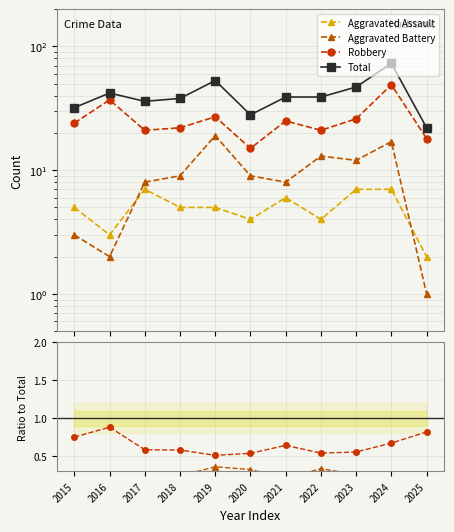

At which category does the chart reach its peak across all series?

2024